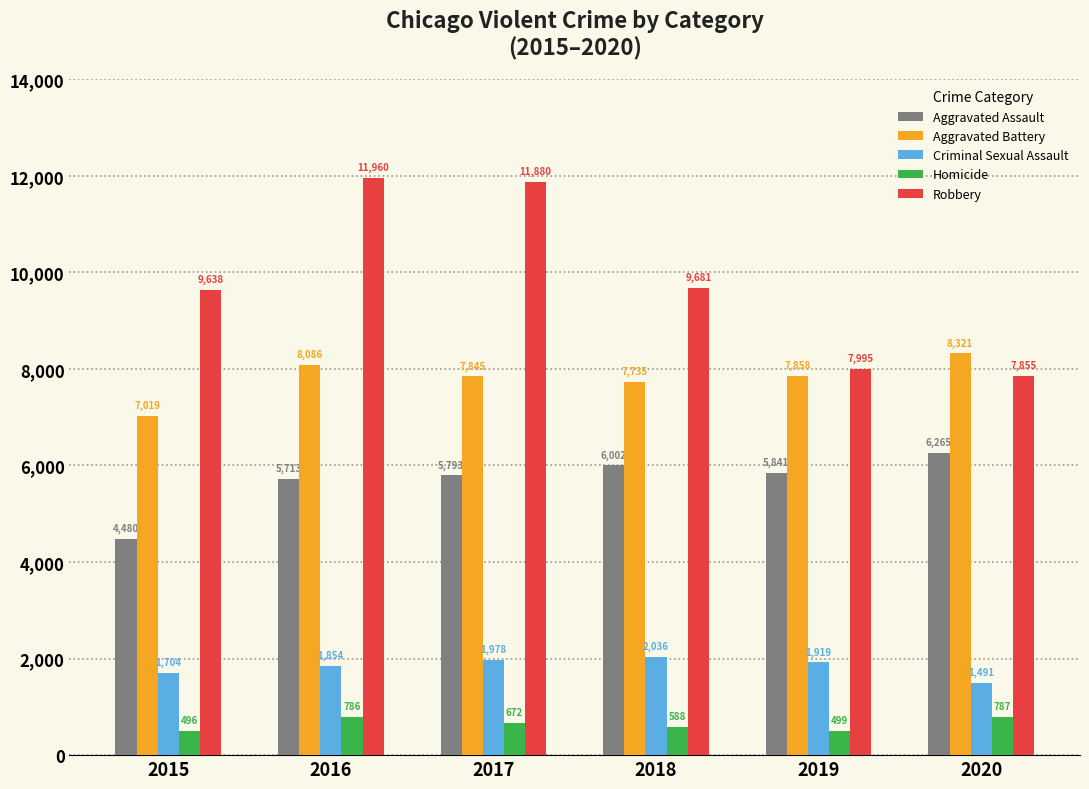

List the series in order of their peak value, lowest first.

Homicide, Criminal Sexual Assault, Aggravated Assault, Aggravated Battery, Robbery